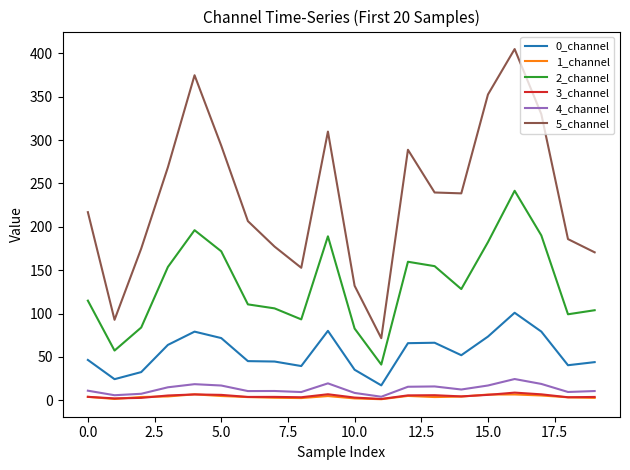

Which series has the widest spread of values?

5_channel